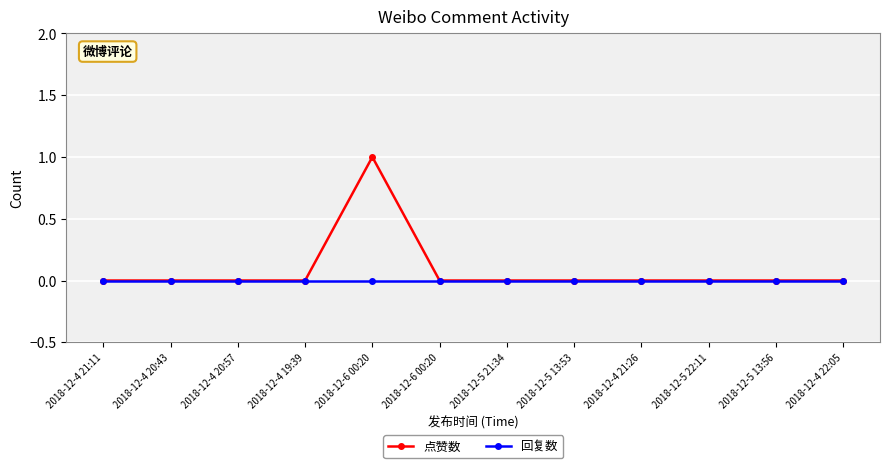

Between 2018-12-4 21:11 and 2018-12-5 21:34, which series saw the biggest shift?

点赞数